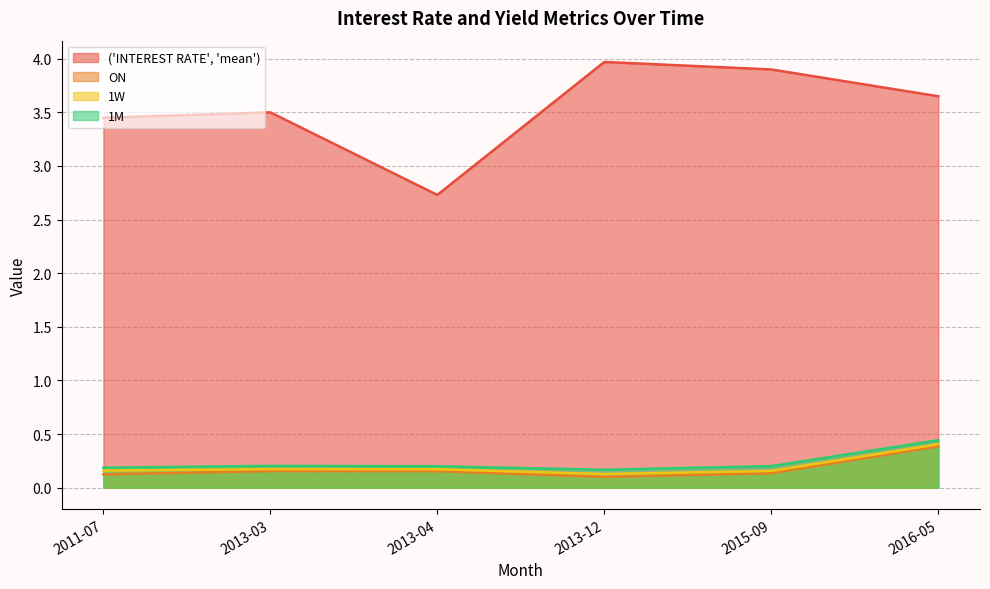

What are all the series names shown in the legend?

('INTEREST RATE', 'mean'), ON, 1W, 1M